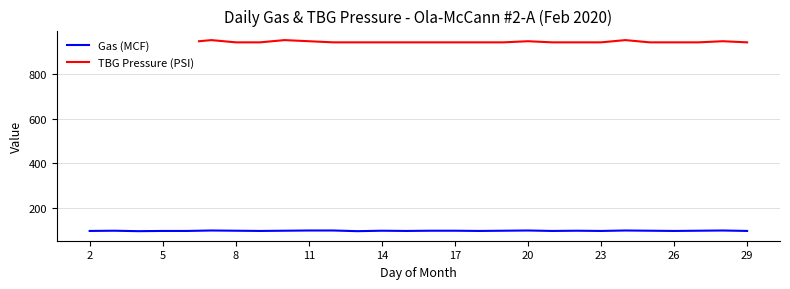

The Gas (MCF) series shows 99 at 2. True or false?

True